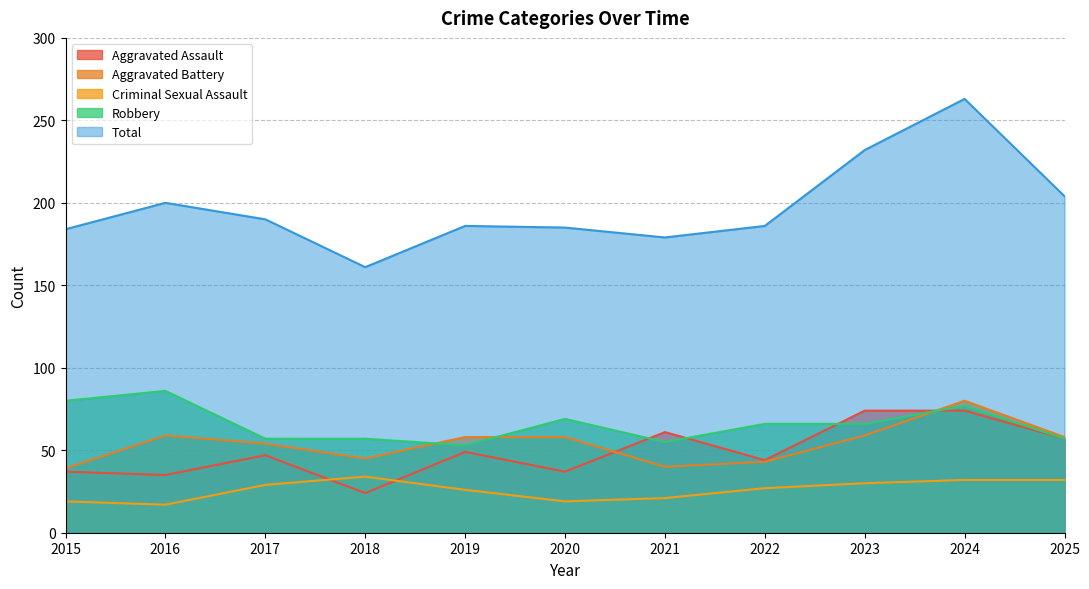

What value does the Aggravated Assault series have at 2024, to the nearest 10?

70